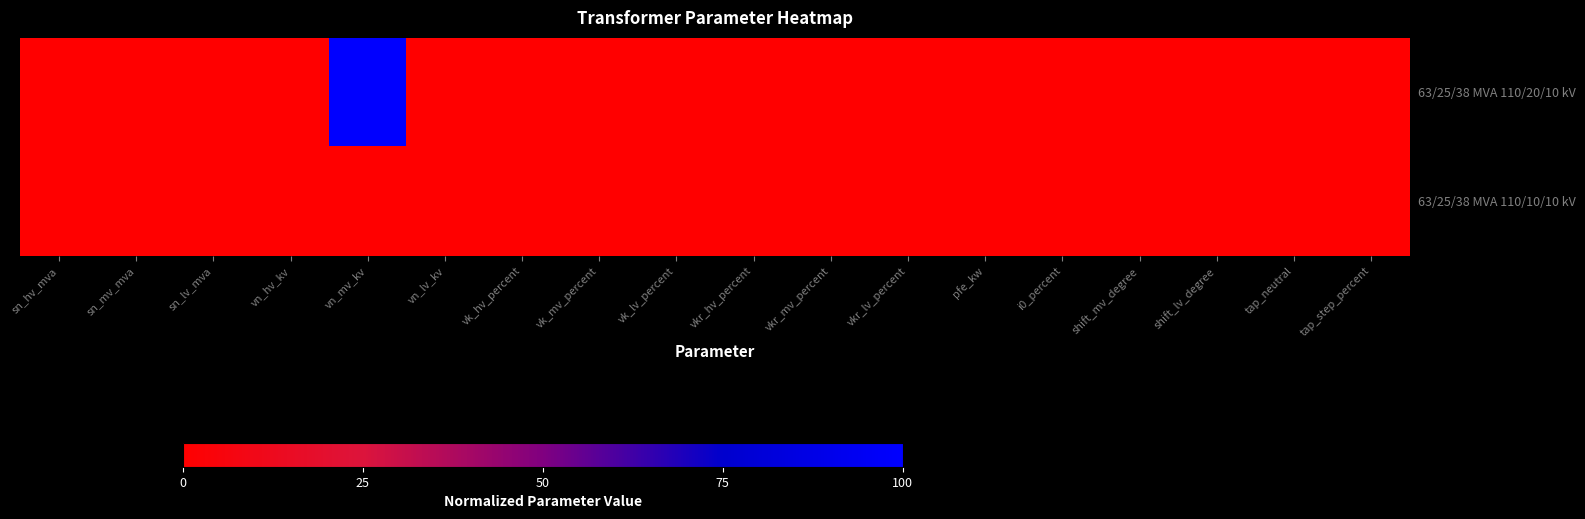

Which has a higher value, vk_mv_percent or vn_hv_kv?

vk_mv_percent